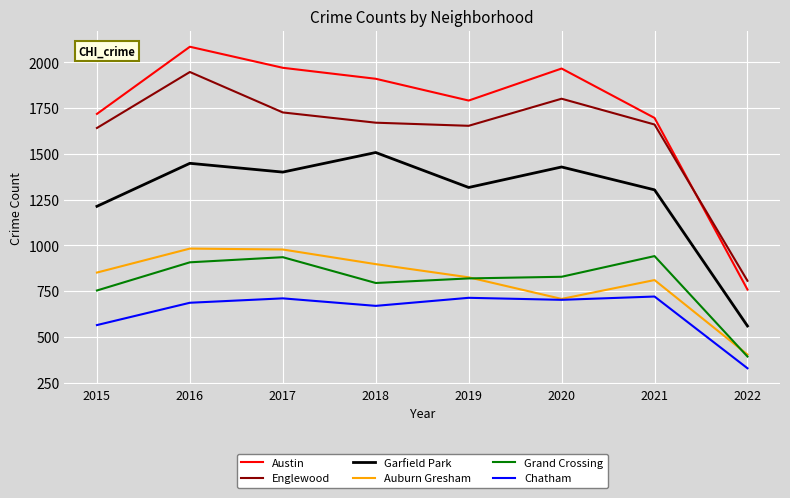

True or false: Auburn Gresham and Garfield Park intersect in this chart.

False